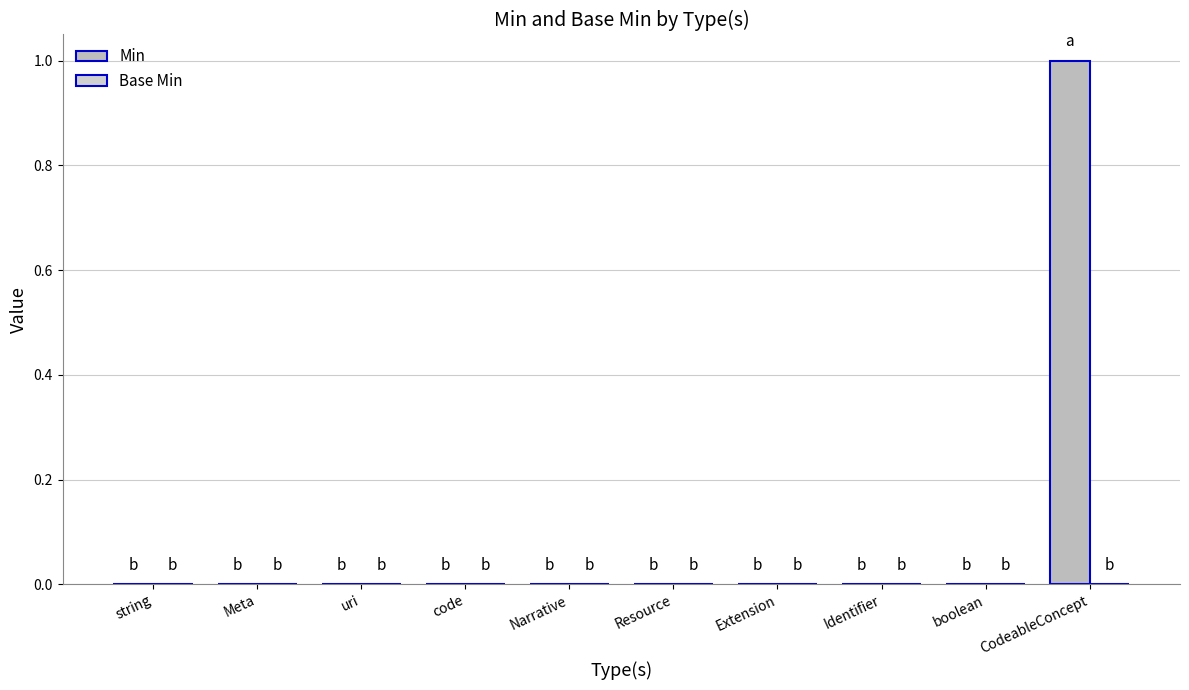

Reading left to right, transcribe all the data shown in this chart.

Min: string=0	Meta=0	uri=0	code=0	Narrative=0	Resource=0	Extension=0	Identifier=0	boolean=0	CodeableConcept=1
Base Min: string=0	Meta=0	uri=0	code=0	Narrative=0	Resource=0	Extension=0	Identifier=0	boolean=0	CodeableConcept=0